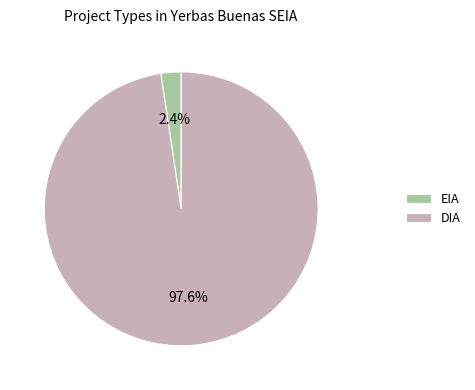

What is the largest slice in the pie chart?

DIA